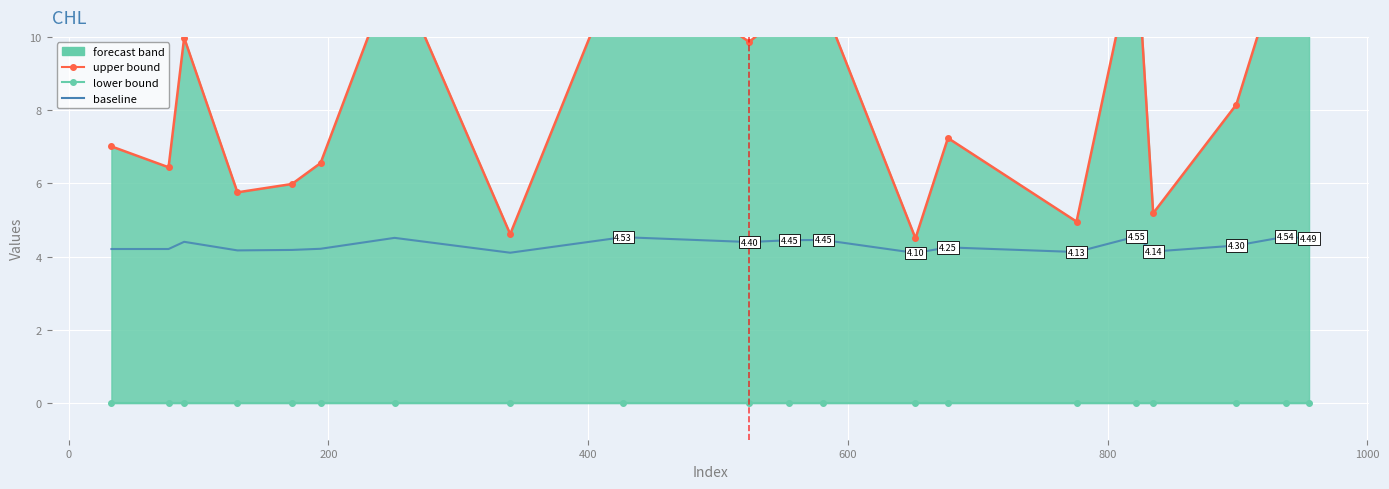

Which series has the widest spread of values?

upper bound